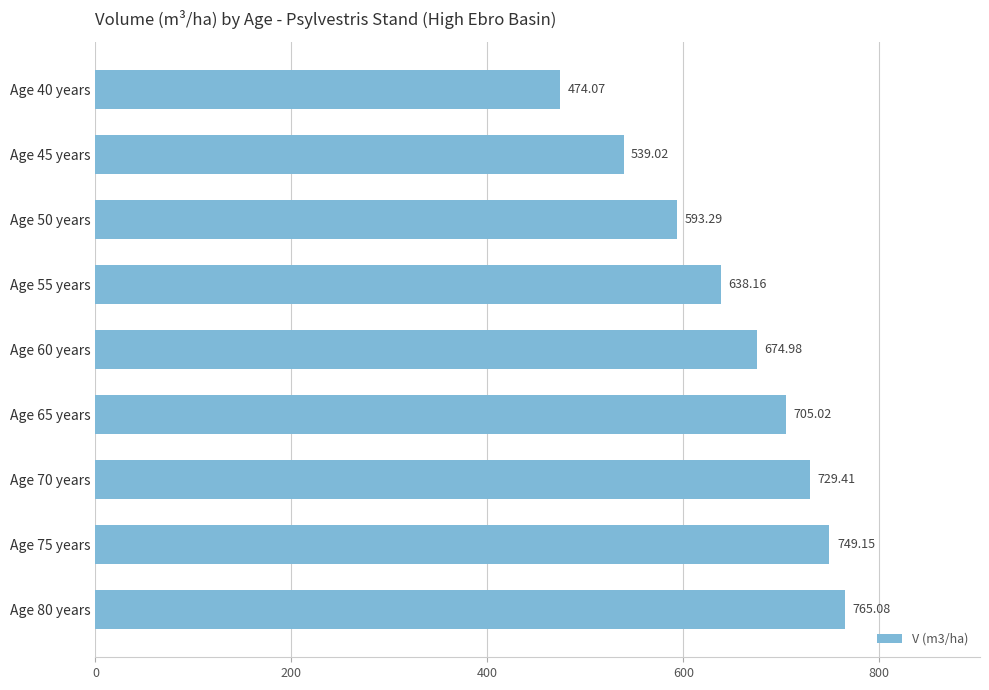

Approximately how many times larger is the value at Age 55 years compared to Age 75 years?

0.9